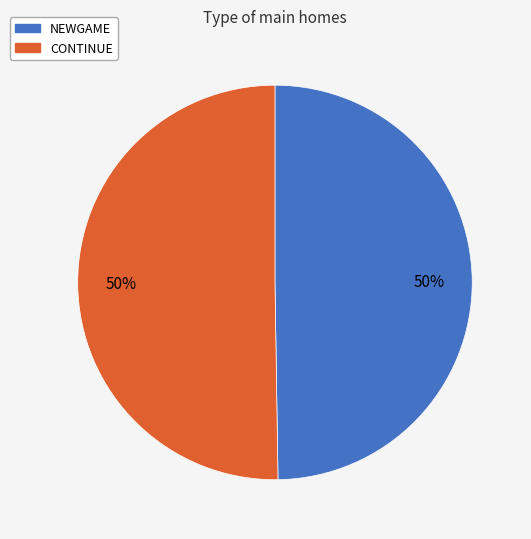

To the nearest percent, what is the average slice percentage?

50%